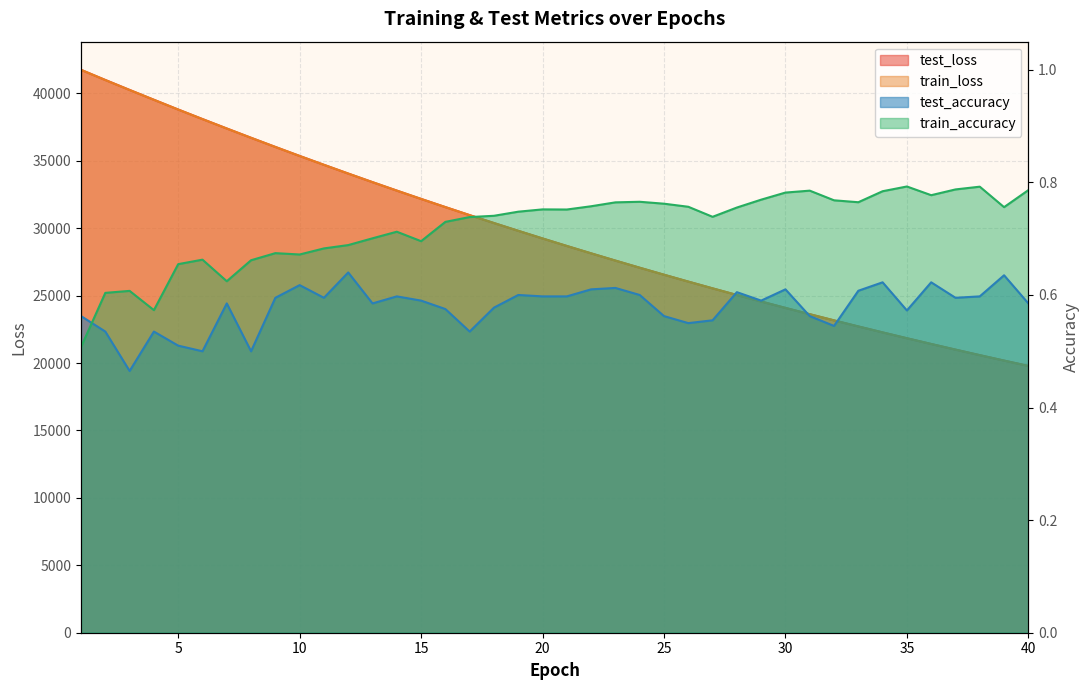

Reading right to left, what are all the values shown in this chart?

test_loss: 19787.1	20182.7	20585.6	20996.2	21414.2	21840.1	22273.6	22715.2	23165.2	23623.2	24089.2	24564.1	25047.6	25539.8	26040.6	26550.8	27069.3	27597.8	28135.4	28682.7	29239.9	29806.4	30382.8	30969.2	31565.8	32172.2	32789.4	33415.8	34052.9	34701.7	35358.1	36027.4	36705.6	37395.0	38093.8	38802.4	39524.9	40254.7	40992.9	41745.1
train_loss: 19785.8	20181.7	20584.5	20995.1	21413.1	21838.9	22272.5	22714.1	23163.9	23621.7	24087.9	24562.8	25046.1	25538.3	26039.2	26549.2	27068.2	27596.6	28134.3	28681.7	29238.6	29805.1	30381.7	30968.1	31564.5	32171.2	32787.9	33414.7	34052.1	34700.0	35357.0	36025.3	36703.5	37393.2	38090.9	38799.1	39523.1	40249.8	40988.4	41745.7
test_accuracy: 0.6	0.6	0.6	0.6	0.6	0.6	0.6	0.6	0.5	0.6	0.6	0.6	0.6	0.6	0.6	0.6	0.6	0.6	0.6	0.6	0.6	0.6	0.6	0.5	0.6	0.6	0.6	0.6	0.6	0.6	0.6	0.6	0.5	0.6	0.5	0.5	0.5	0.5	0.5	0.6
train_accuracy: 0.8	0.8	0.8	0.8	0.8	0.8	0.8	0.8	0.8	0.8	0.8	0.8	0.8	0.7	0.8	0.8	0.8	0.8	0.8	0.8	0.8	0.7	0.7	0.7	0.7	0.7	0.7	0.7	0.7	0.7	0.7	0.7	0.7	0.6	0.7	0.7	0.6	0.6	0.6	0.5